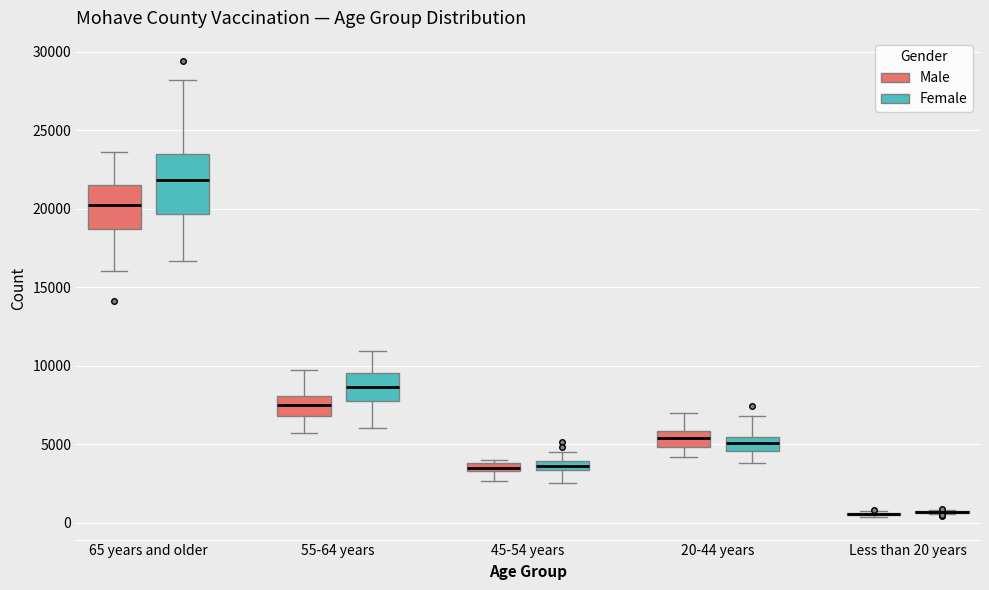

Which box is the tallest, from its lower edge to its upper edge?

65 years and older (Female)